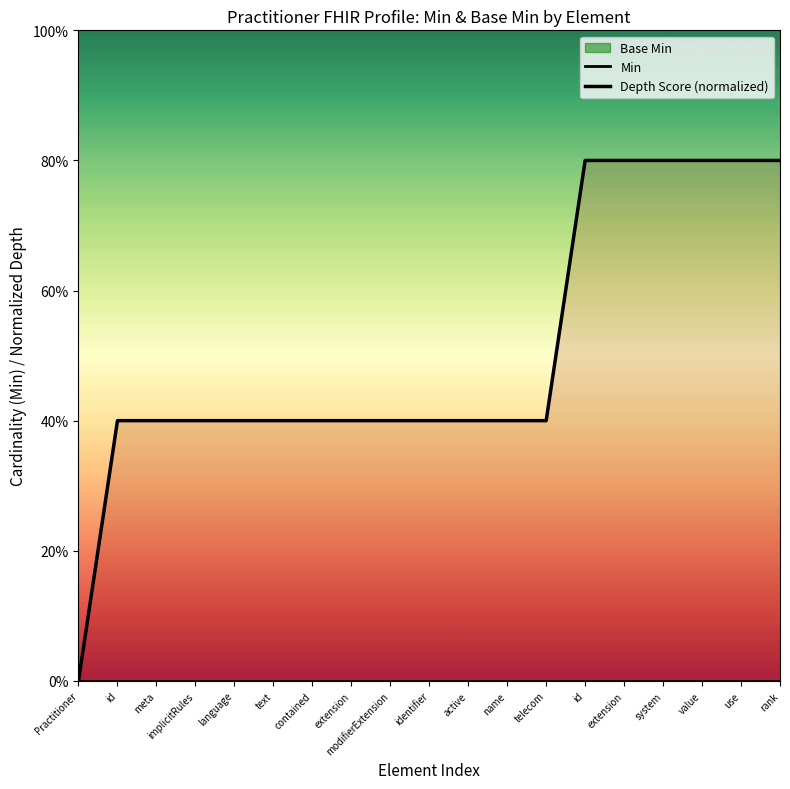

True or false: Min and Depth Score (normalized) cross at least once.

False